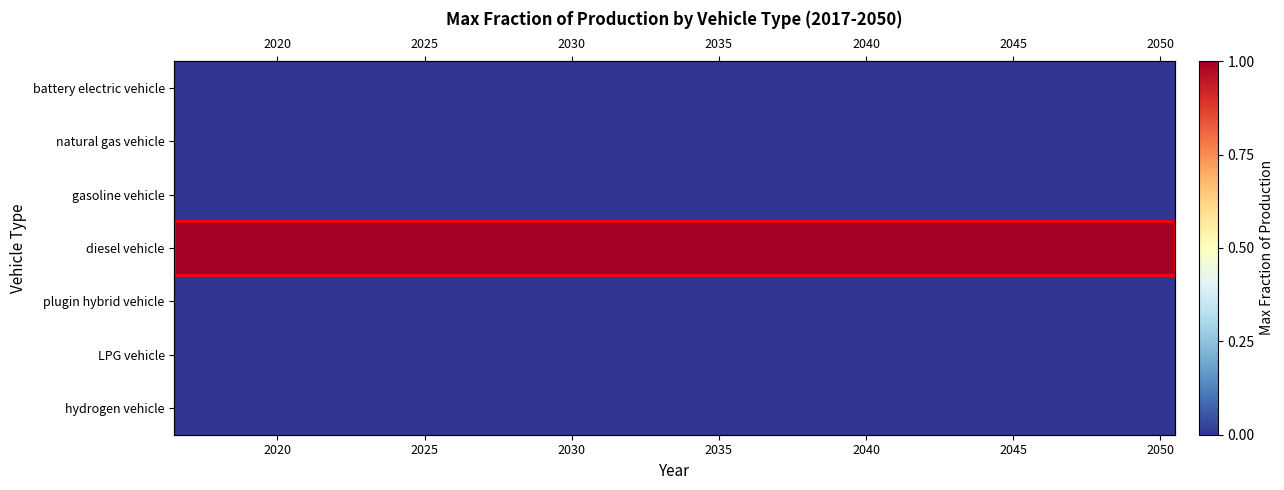

How many series are shown in this chart?

7